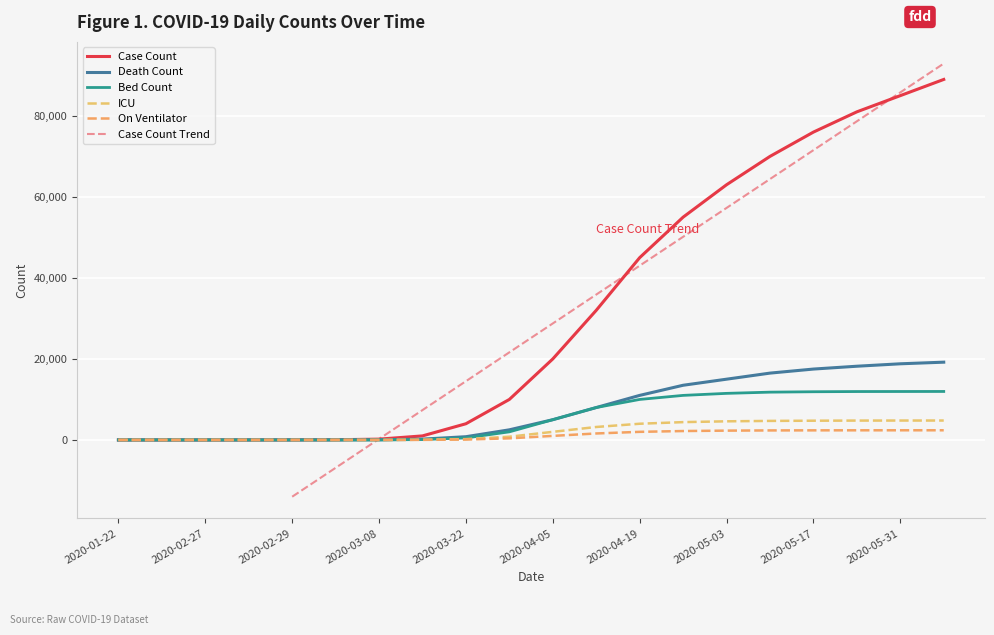

How many values in the ICU series exceed 2000?

9